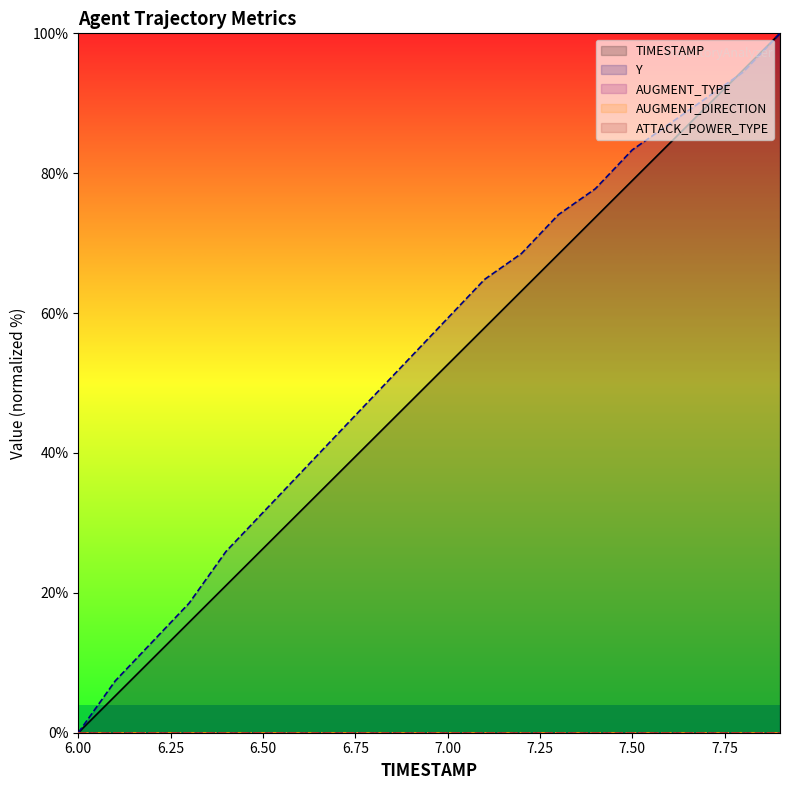

Where does the TIMESTAMP series first go above 52?

10